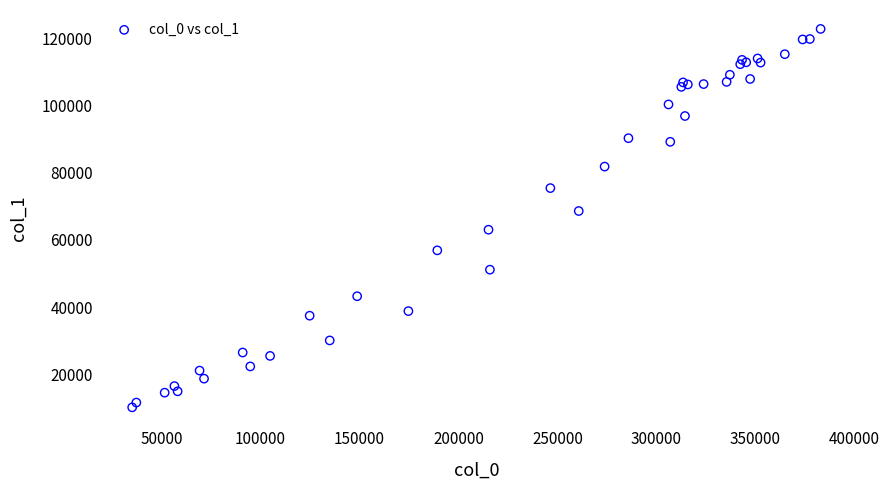

What Y value in the scatter plot is closest to 66460?

68576.5